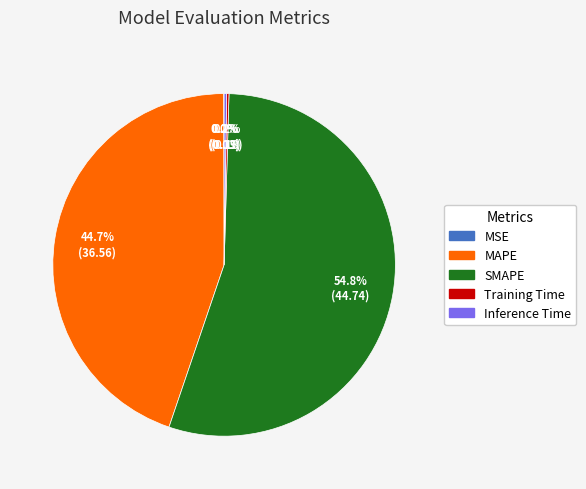

Is there any slice that represents more than half of the pie?

Yes